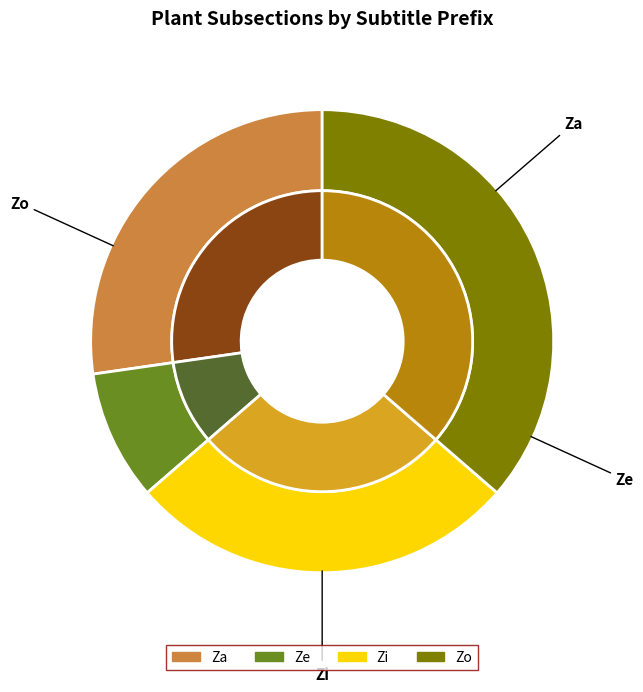

True or false: Ze accounts for 19% of the total.

False